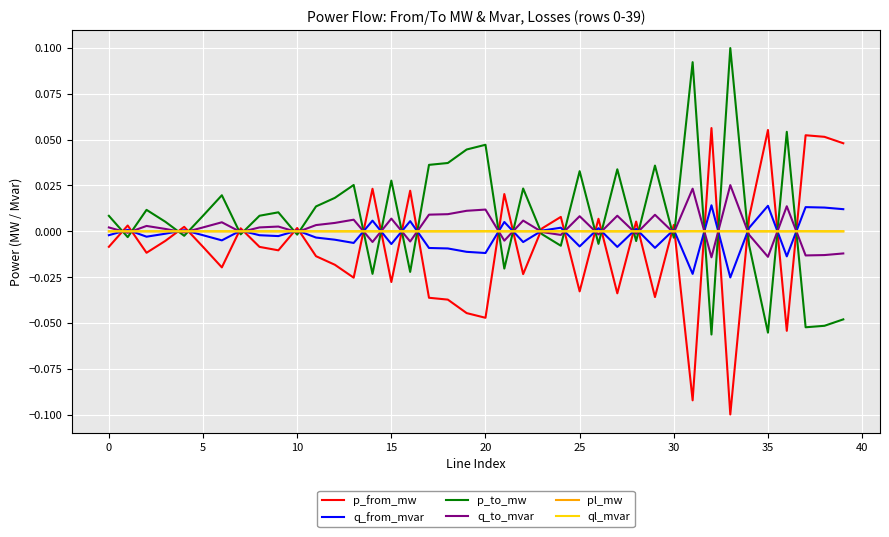

Reading right to left, what are all the values shown in this chart?

p_from_mw: 0.0	0.1	0.1	-0.1	0.1	0.0	-0.1	0.1	-0.1	0.0	-0.0	0.0	-0.0	0.0	-0.0	0.0	0.0	-0.0	0.0	-0.0	-0.0	-0.0	-0.0	0.0	-0.0	0.0	-0.0	-0.0	-0.0	0.0	-0.0	-0.0	0.0	-0.0	-0.0	0.0	-0.0	-0.0	0.0	-0.0
q_from_mvar: 0.0	0.0	0.0	-0.0	0.0	0.0	-0.0	0.0	-0.0	0.0	-0.0	0.0	-0.0	0.0	-0.0	0.0	0.0	-0.0	0.0	-0.0	-0.0	-0.0	-0.0	0.0	-0.0	0.0	-0.0	-0.0	-0.0	0.0	-0.0	-0.0	0.0	-0.0	-0.0	0.0	-0.0	-0.0	0.0	-0.0
p_to_mw: -0.0	-0.1	-0.1	0.1	-0.1	-0.0	0.1	-0.1	0.1	-0.0	0.0	-0.0	0.0	-0.0	0.0	-0.0	-0.0	0.0	-0.0	0.0	0.0	0.0	0.0	-0.0	0.0	-0.0	0.0	0.0	0.0	-0.0	0.0	0.0	-0.0	0.0	0.0	-0.0	0.0	0.0	-0.0	0.0
q_to_mvar: -0.0	-0.0	-0.0	0.0	-0.0	-0.0	0.0	-0.0	0.0	-0.0	0.0	-0.0	0.0	-0.0	0.0	-0.0	-0.0	0.0	-0.0	0.0	0.0	0.0	0.0	-0.0	0.0	-0.0	0.0	0.0	0.0	-0.0	0.0	0.0	-0.0	0.0	0.0	-0.0	0.0	0.0	-0.0	0.0
pl_mw: 0.0	0.0	0.0	0.0	0.0	0.0	0.0	0.0	0.0	0.0	0.0	0.0	0.0	0.0	0.0	0.0	0.0	0.0	0.0	0.0	0.0	0.0	0.0	0.0	0.0	0.0	0.0	0.0	0.0	0.0	0.0	0.0	0.0	0.0	0.0	0.0	0.0	0.0	0.0	0.0
ql_mvar: 0.0	0.0	0.0	0.0	0.0	0.0	0.0	0.0	0.0	-0.0	0.0	0.0	0.0	0.0	0.0	0.0	-0.0	0.0	0.0	0.0	0.0	0.0	0.0	0.0	0.0	0.0	0.0	0.0	0.0	-0.0	0.0	0.0	-0.0	0.0	0.0	-0.0	0.0	0.0	-0.0	0.0